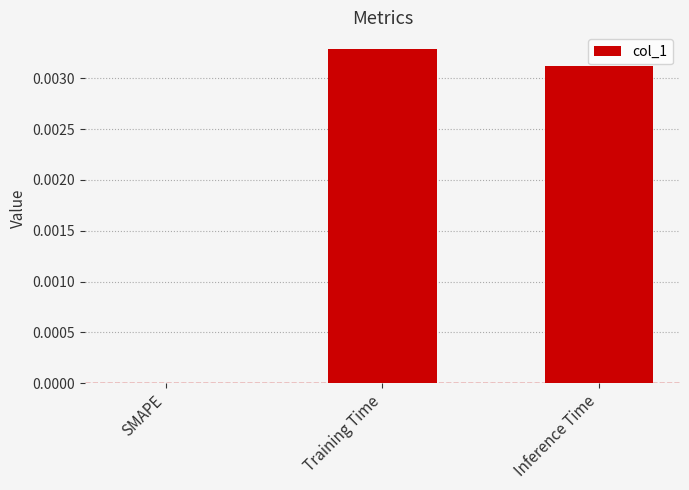

Which category has the highest value across all series?

Training Time